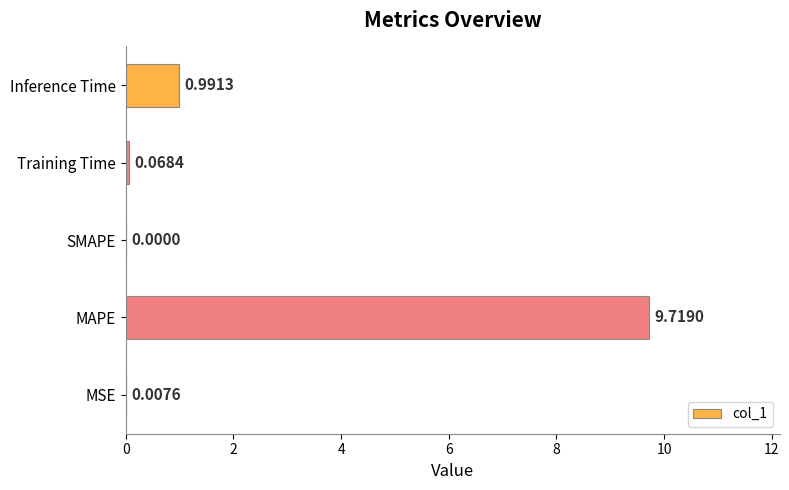

Which has a higher value, Inference Time or Training Time?

Inference Time